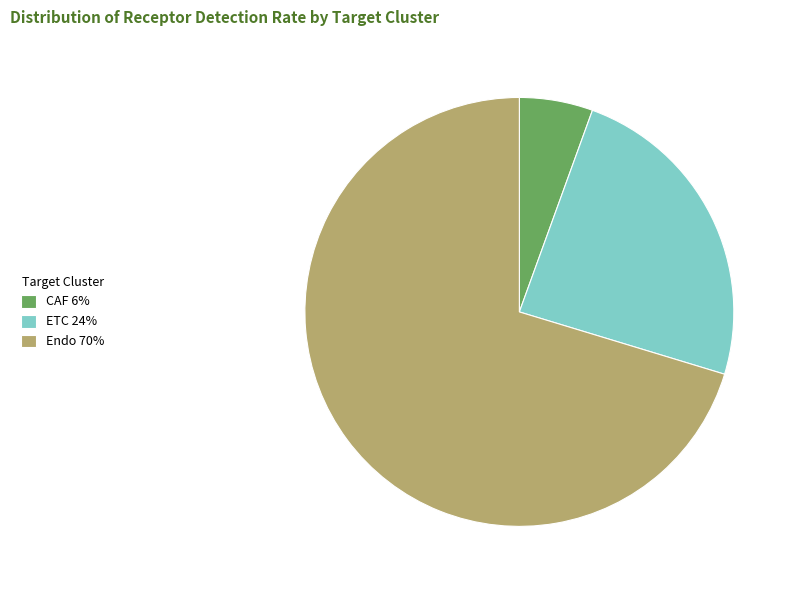

Which category has the smallest portion of the pie?

CAF